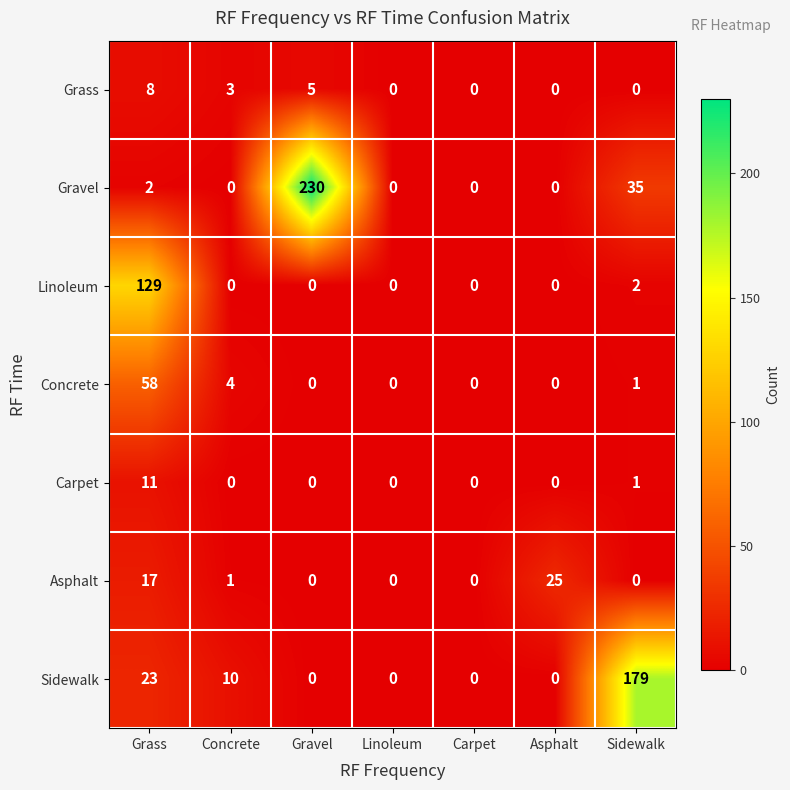

Rank the series by their maximum value, from highest to lowest.

Gravel, Sidewalk, Linoleum, Concrete, Asphalt, Carpet, Grass